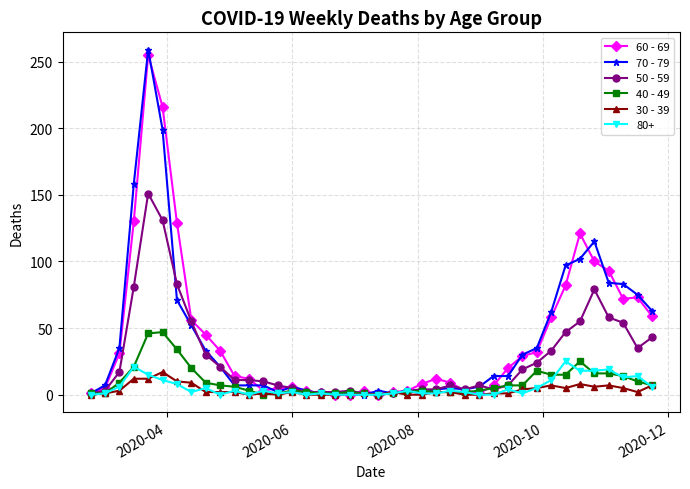

Which series has the widest spread of values?

70 - 79